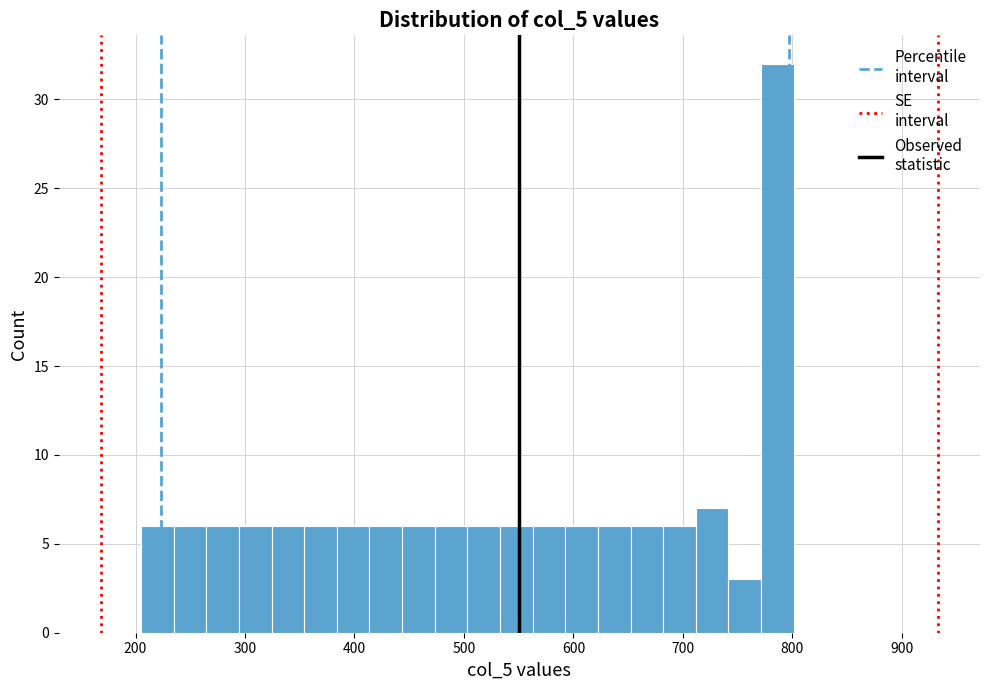

Around what value on the x-axis is the tallest bar? Give the approximate position of its centre, as read against the axis.

790